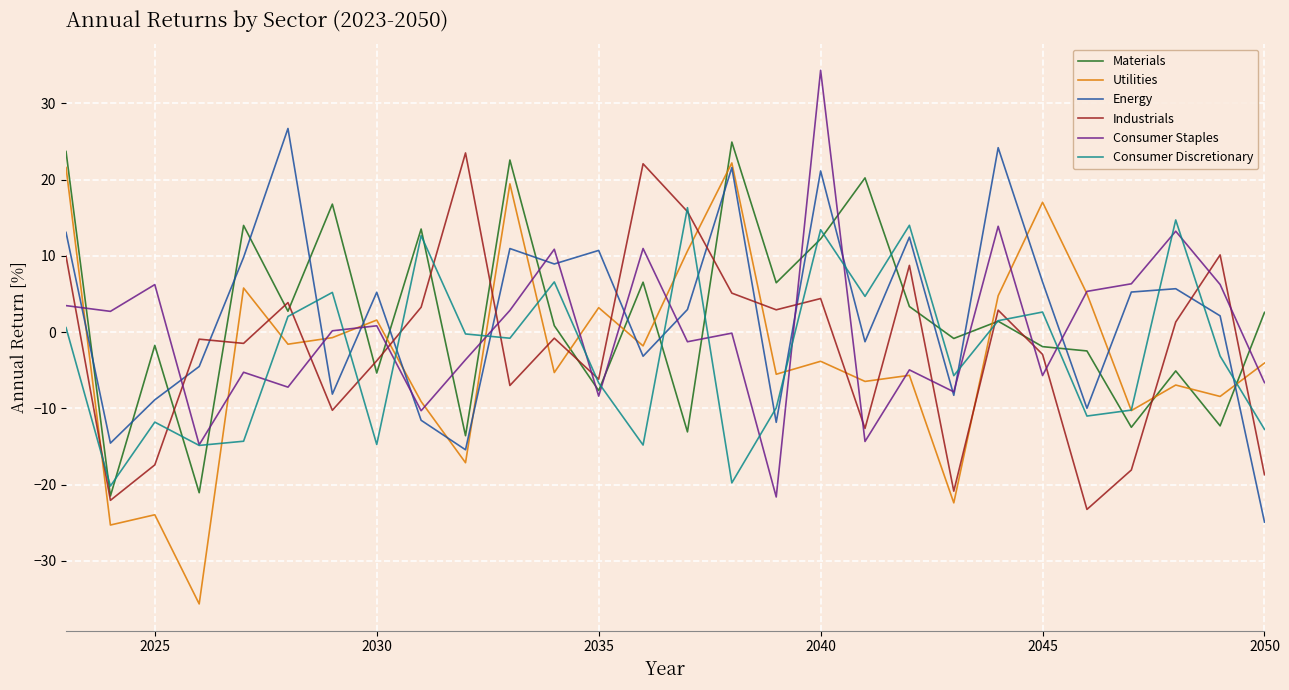

What is the minimum value shown in the chart?

-35.7